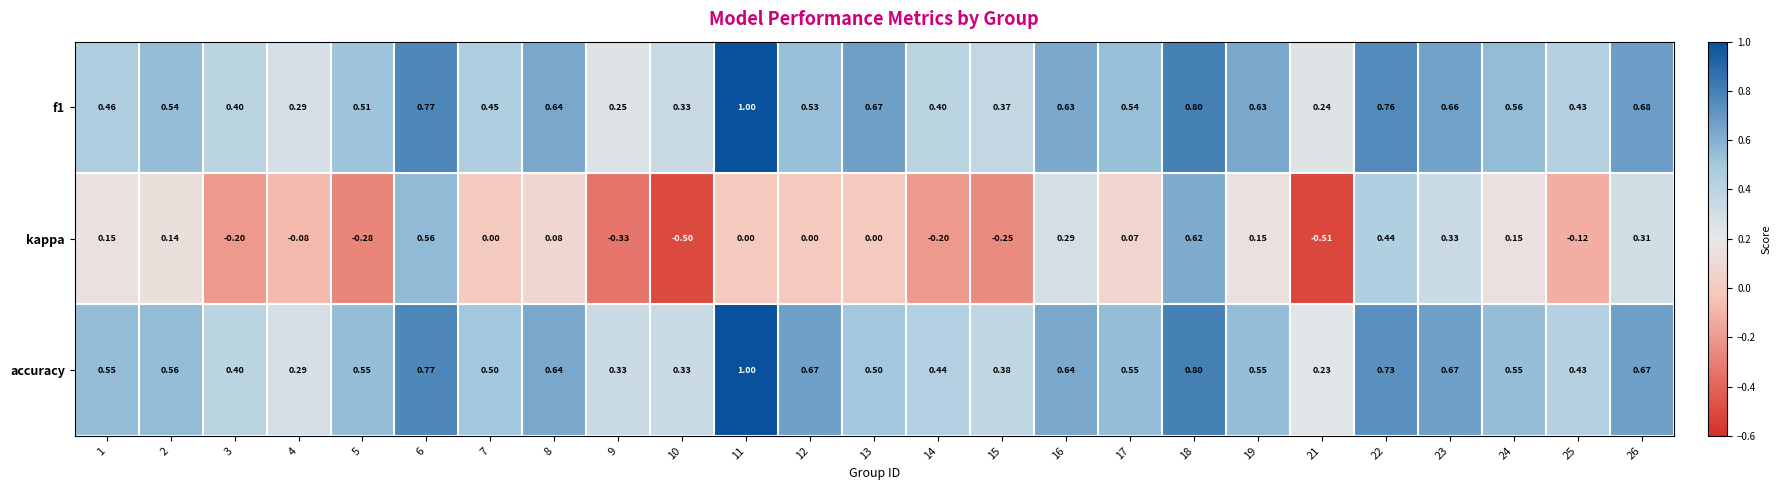

Which series changed the most between 14 and 24?

kappa